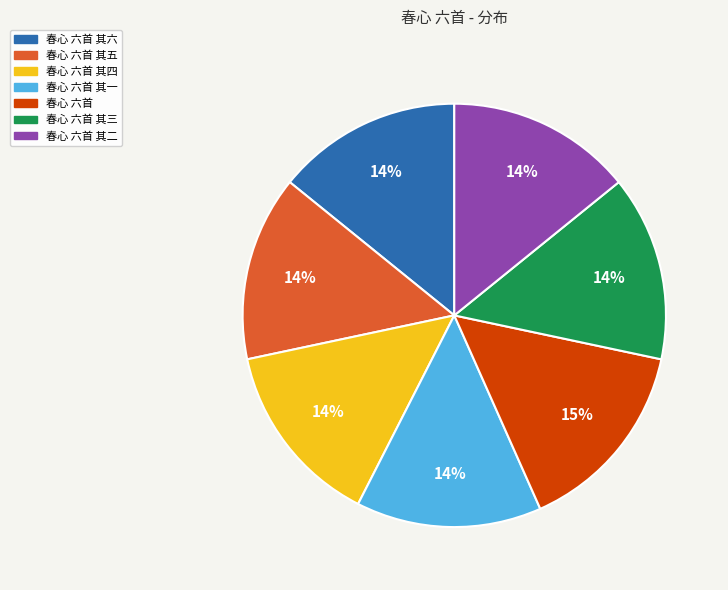

What is the largest slice in the pie chart?

春心 六首